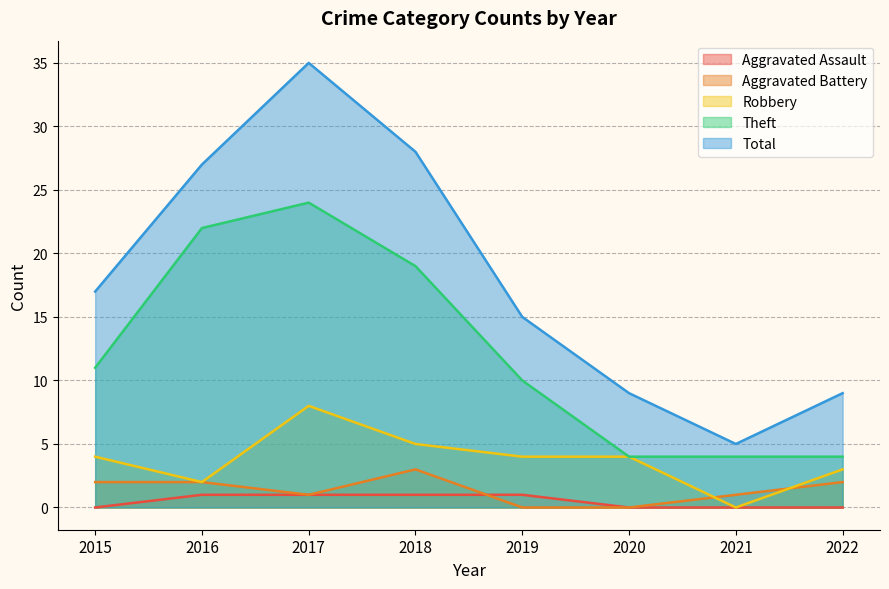

True or false: Total and Aggravated Assault intersect in this chart.

False